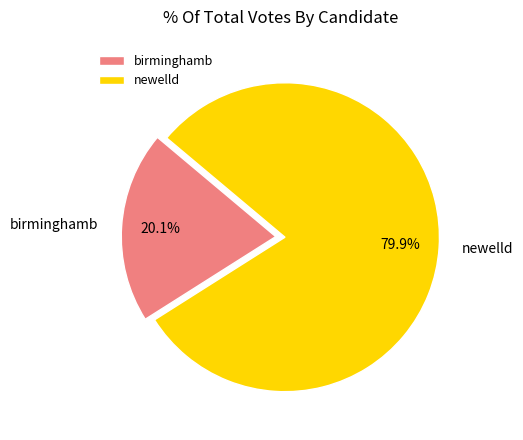

What is the ratio of the value at birminghamb to the value at newelld?

0.3